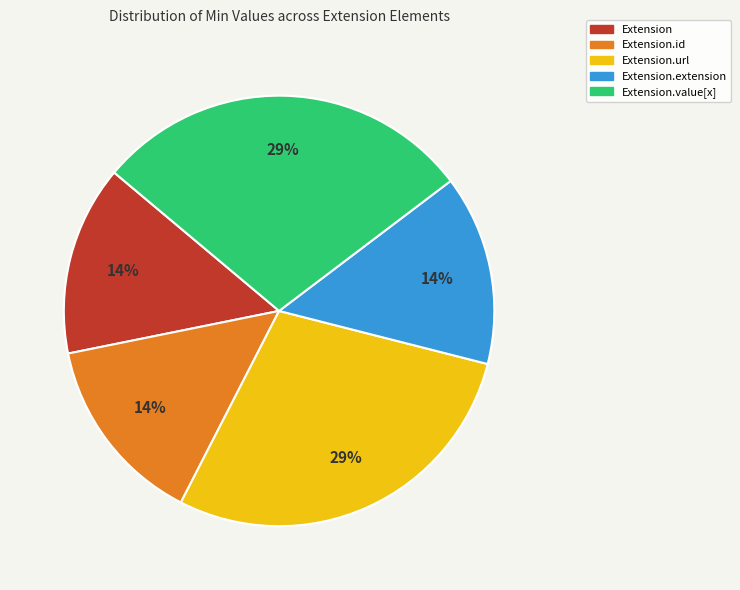

What percentage is the Extension slice, to the nearest percent?

14%